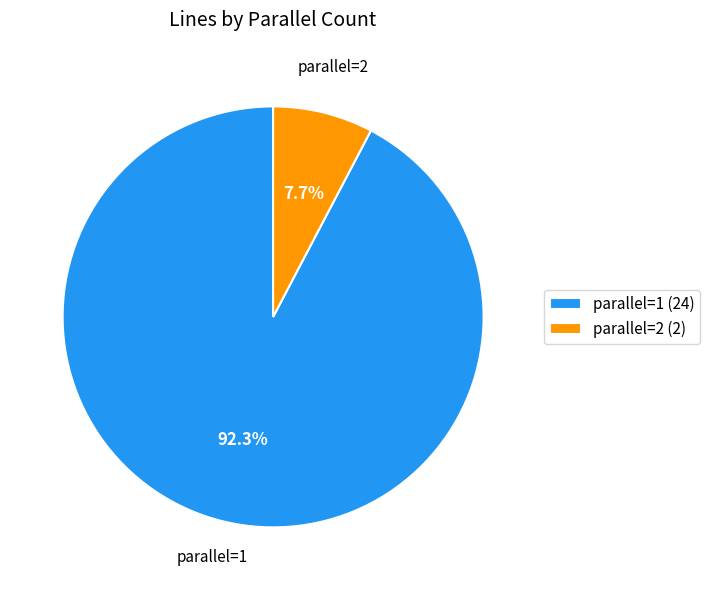

Which slice represents more than half of the pie?

parallel=1